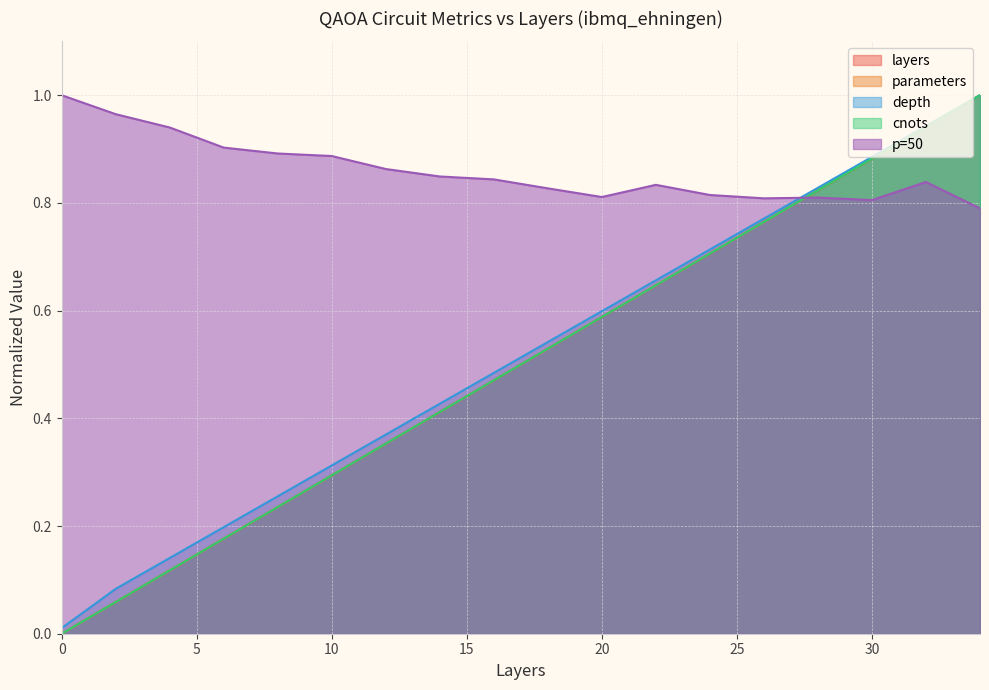

What is the difference between the maximum and minimum values in the p=50 series?

0.2